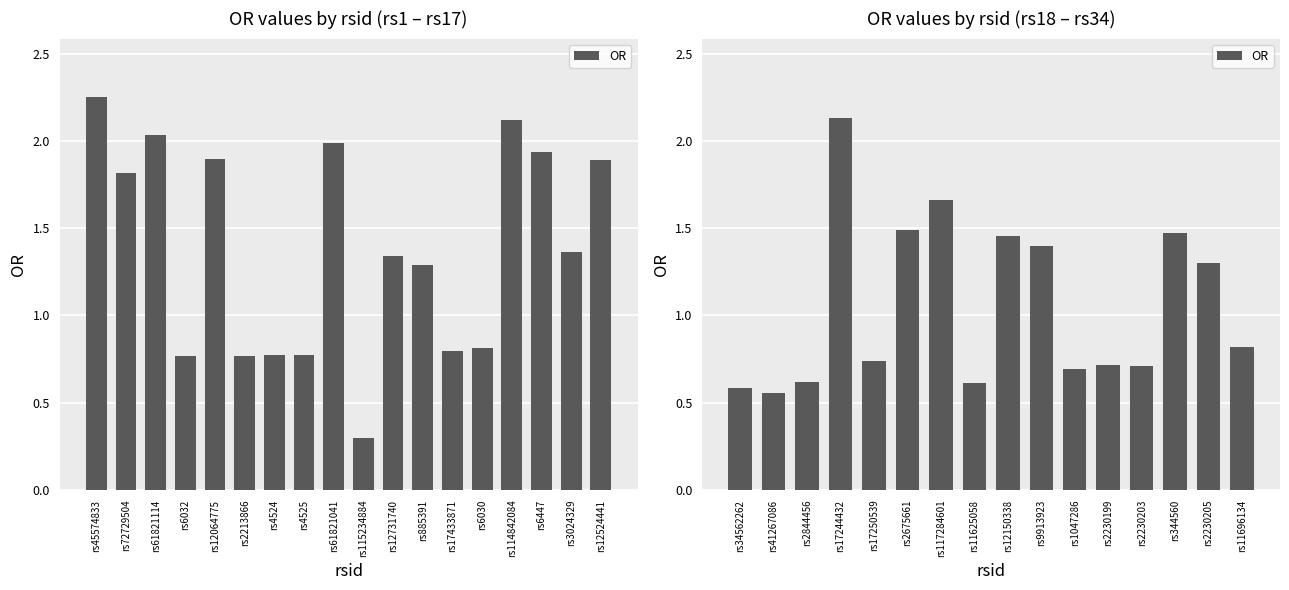

True or false: the data shows 0.5 at rs12150338.

False